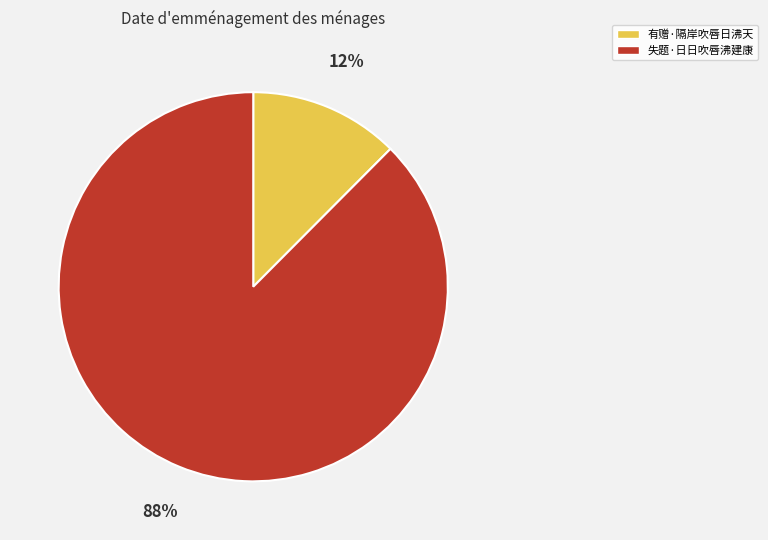

To the nearest percent, what is the combined percentage of 有赠·隔岸吹唇日沸天 and 失题·日日吹唇沸建康?

100%